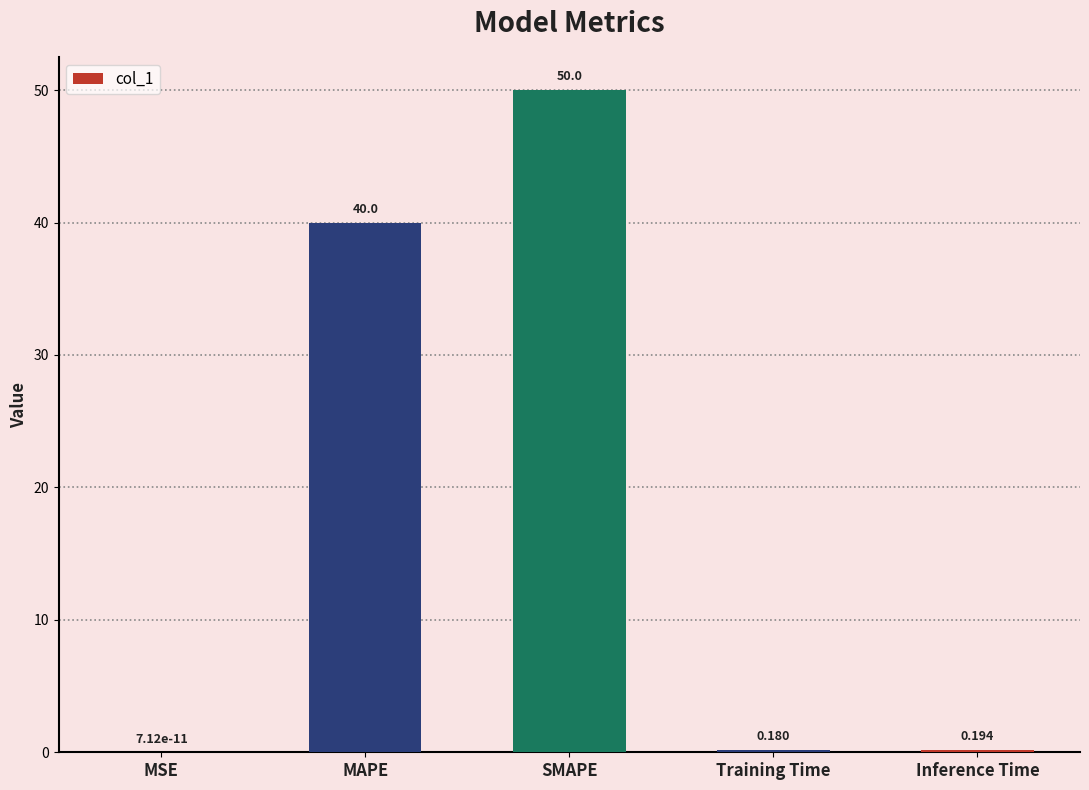

Where is the data nearest to the value 25?

MAPE